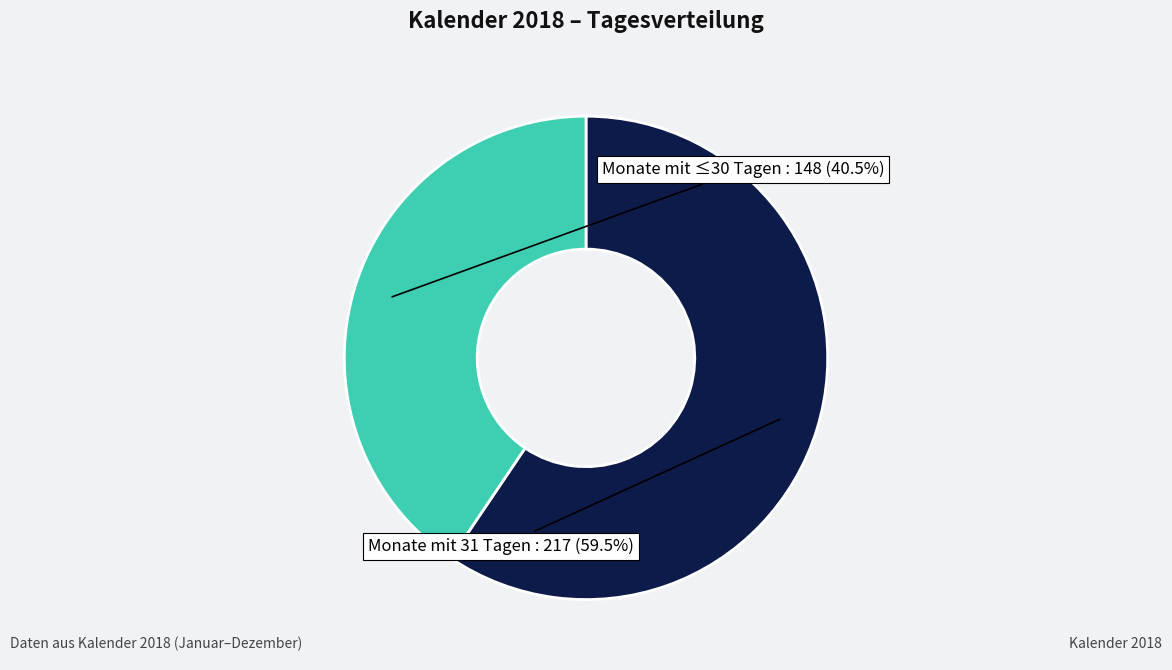

Is there any slice that represents more than half of the pie?

Yes